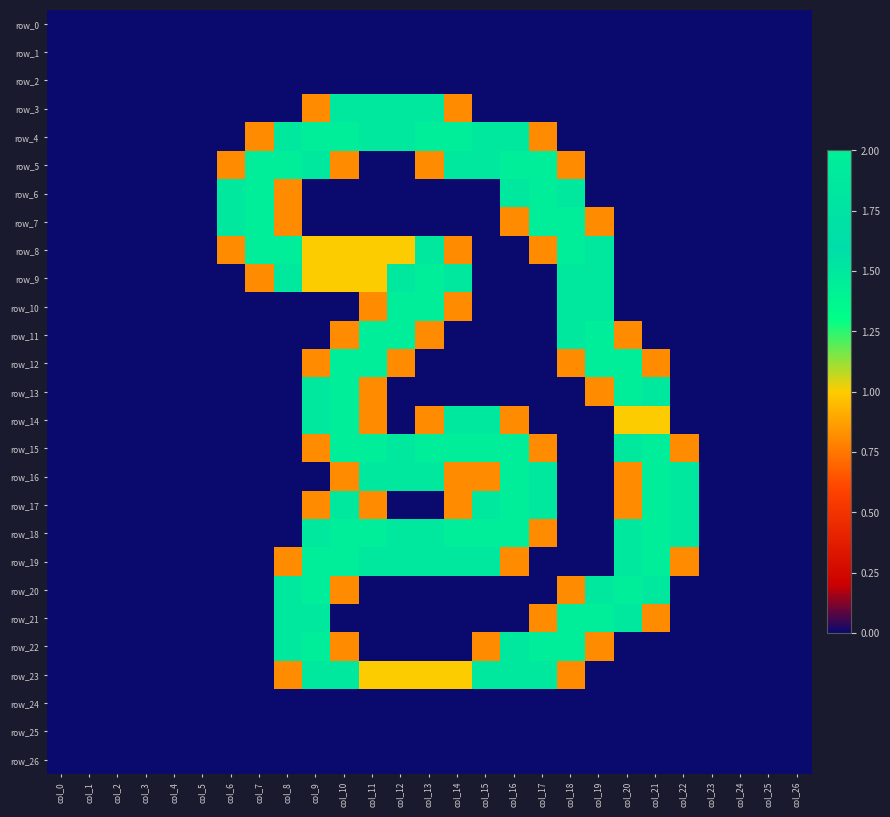

What is the sum of the row_5 values at col_20 and col_13?

0.8